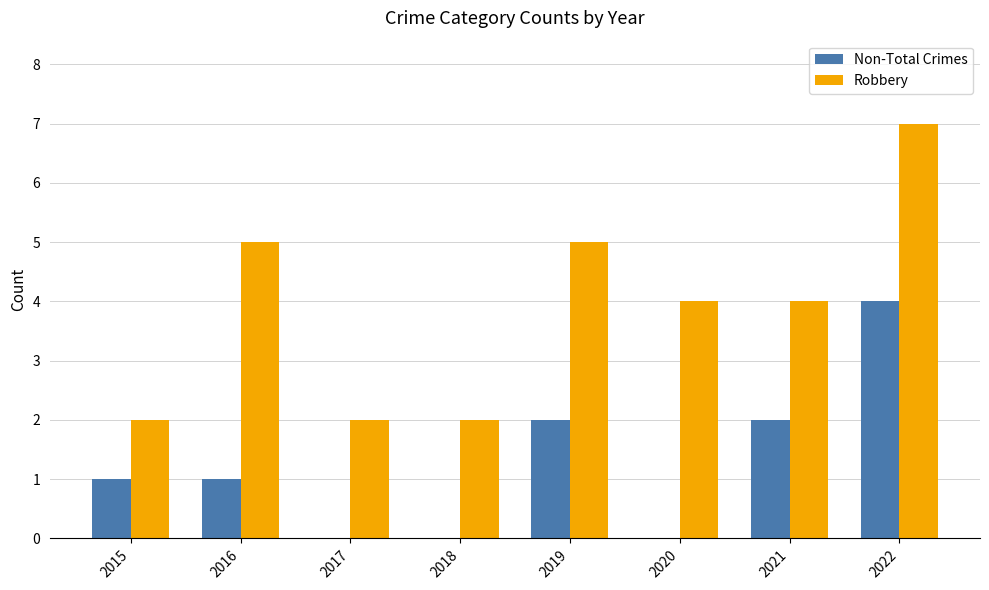

What is the maximum value for Robbery?

7